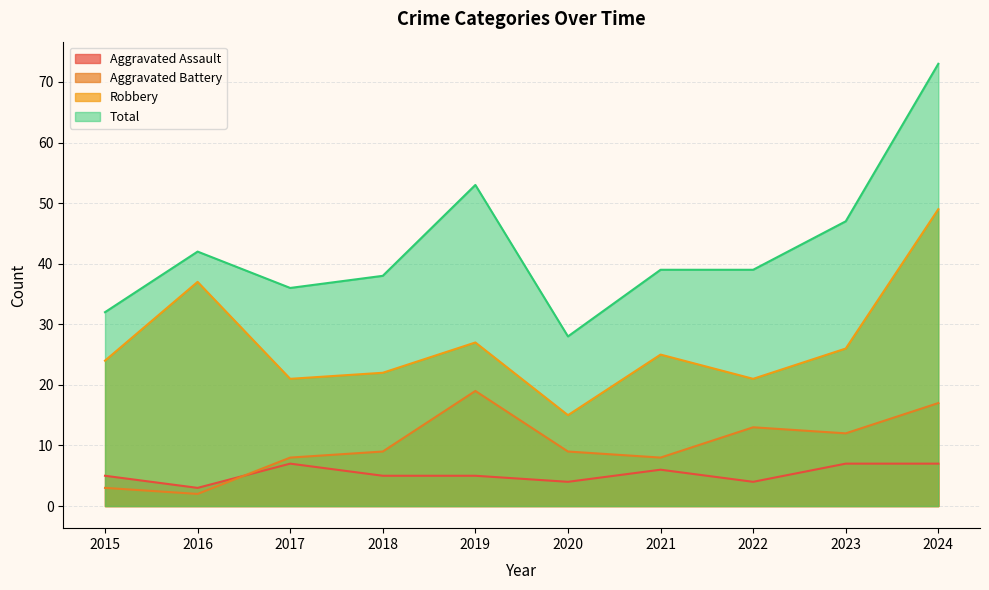

Reading left to right, extract all data points from this chart.

Aggravated Assault: 2015=5	2016=3	2017=7	2018=5	2019=5	2020=4	2021=6	2022=4	2023=7	2024=7
Aggravated Battery: 2015=3	2016=2	2017=8	2018=9	2019=19	2020=9	2021=8	2022=13	2023=12	2024=17
Robbery: 2015=24	2016=37	2017=21	2018=22	2019=27	2020=15	2021=25	2022=21	2023=26	2024=49
Total: 2015=32	2016=42	2017=36	2018=38	2019=53	2020=28	2021=39	2022=39	2023=47	2024=73